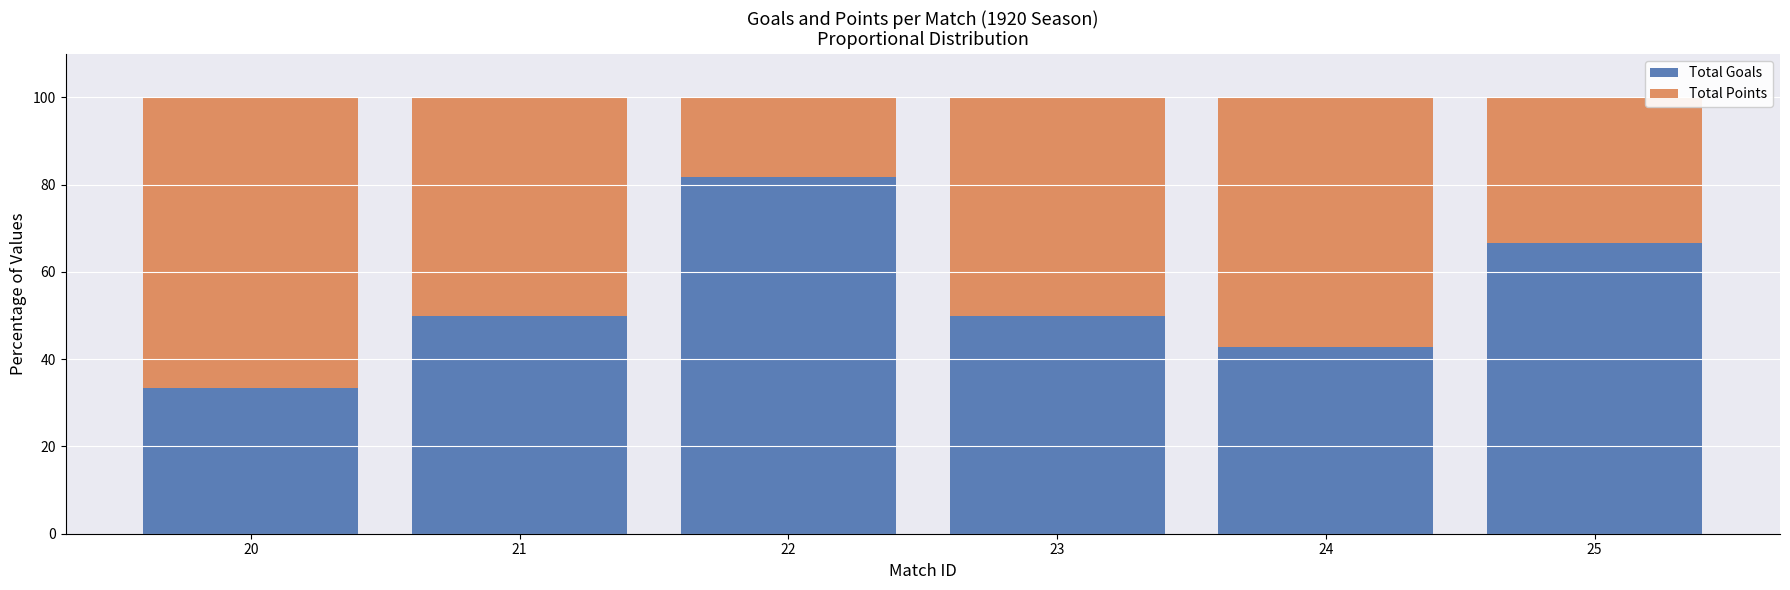

What is the minimum value for Total Goals?

33.3